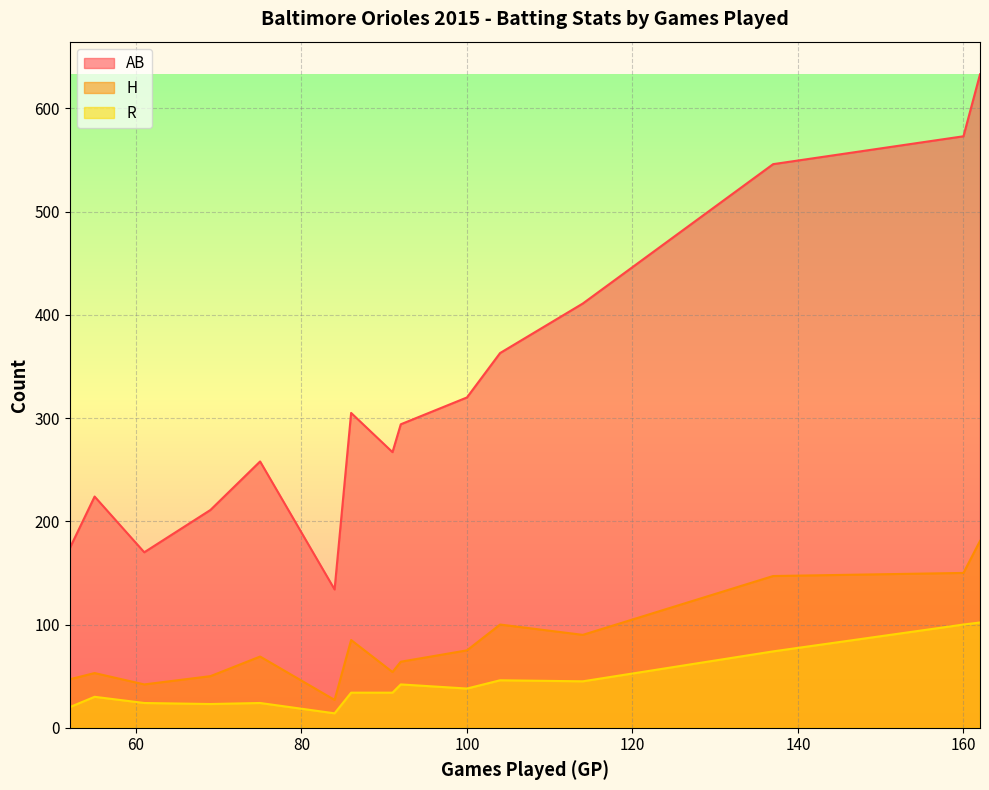

True or false: AB has more than 2 interior local peaks.

True